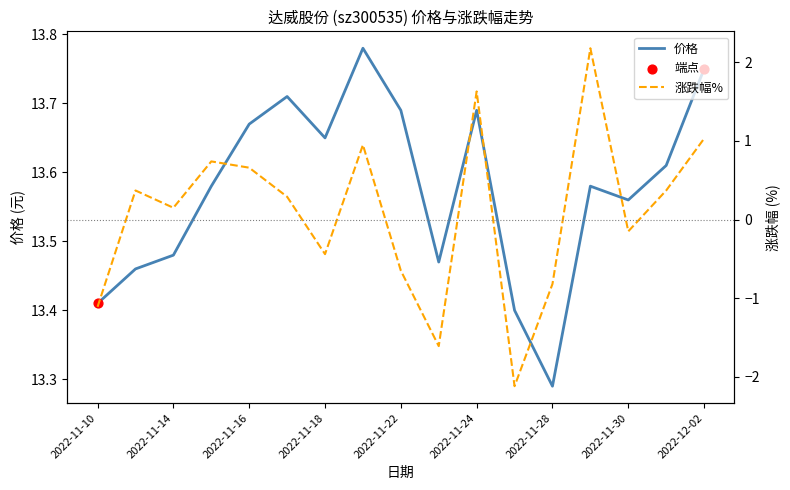

Which series has the largest total across all categories?

价格